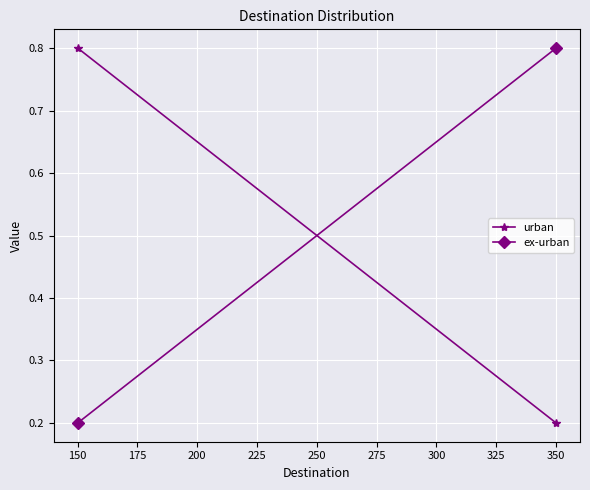

What is the value of the ex-urban point at the 1st from the left?

0.2